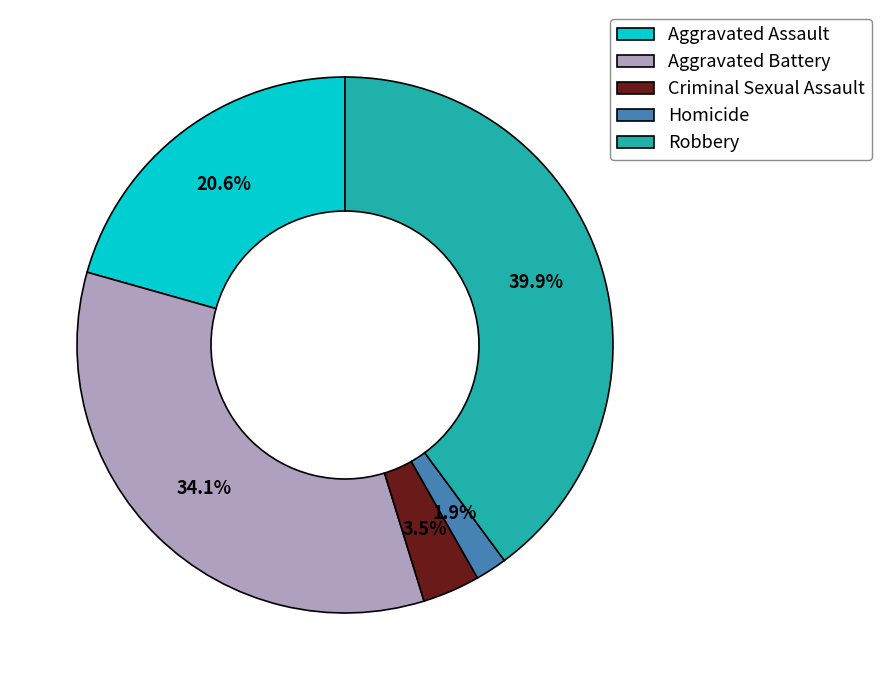

Is Robbery the majority of the pie?

No